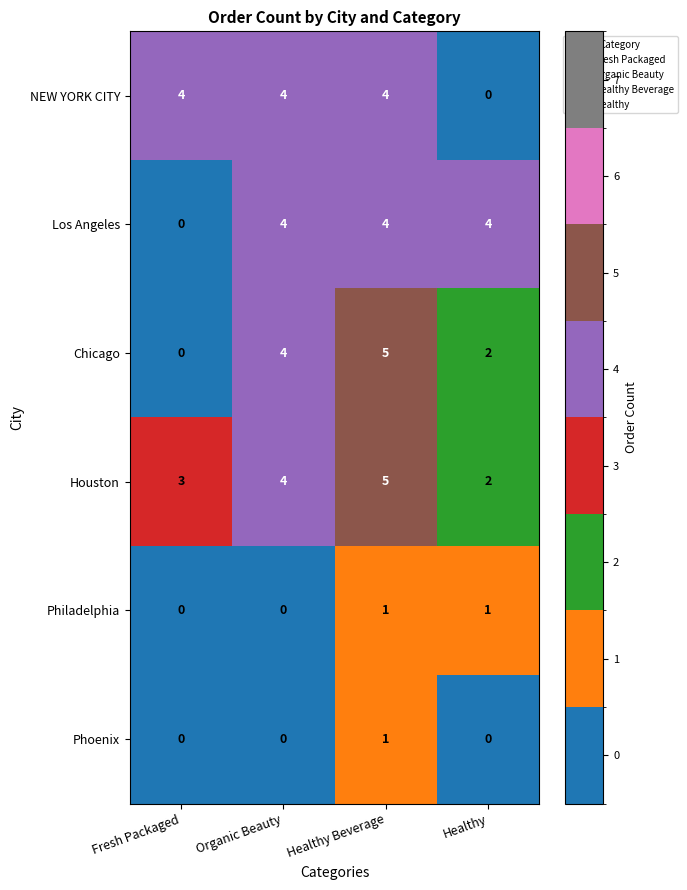

What is the highest value of the Chicago series?

5